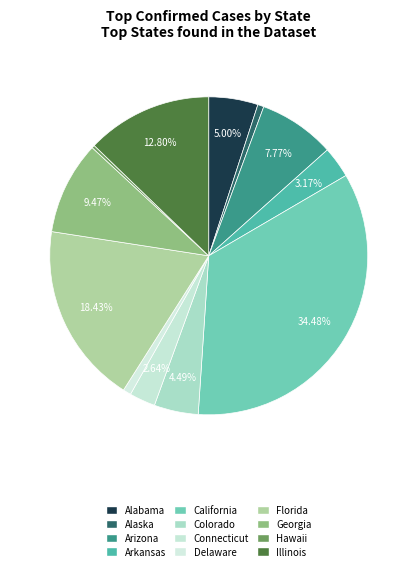

How many segments does this pie chart have?

12